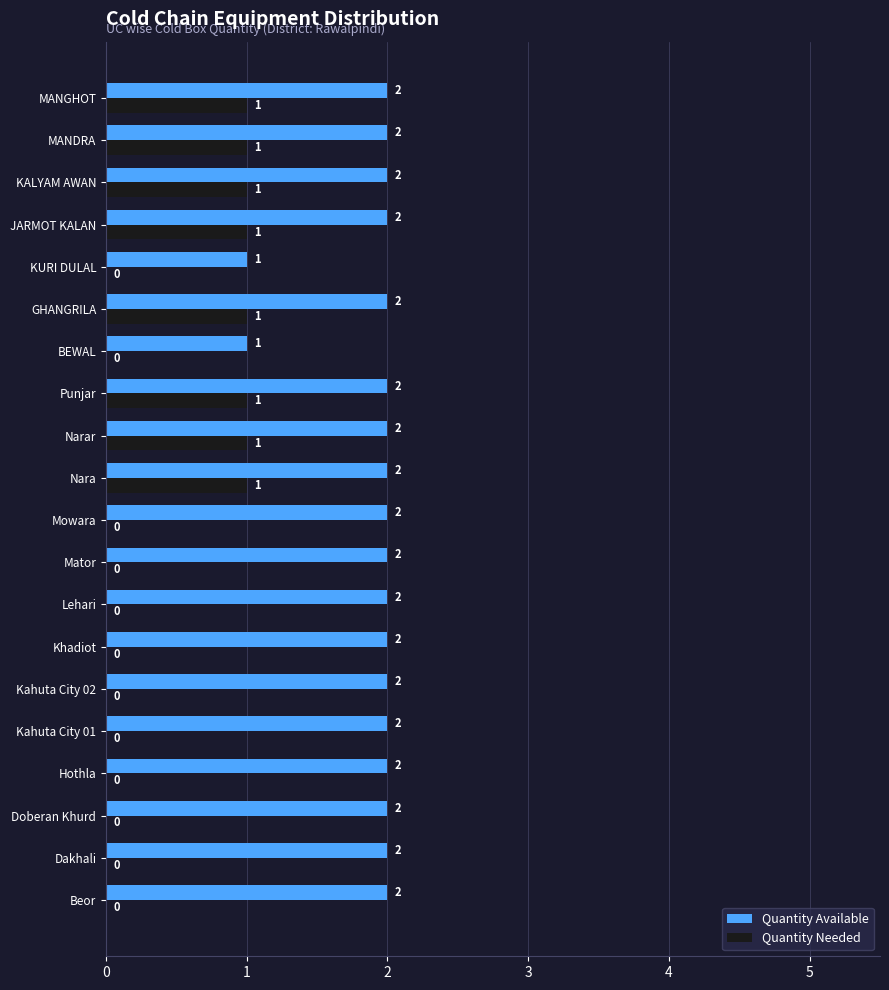

Which series changed the most between Mator and Punjar?

Quantity Needed